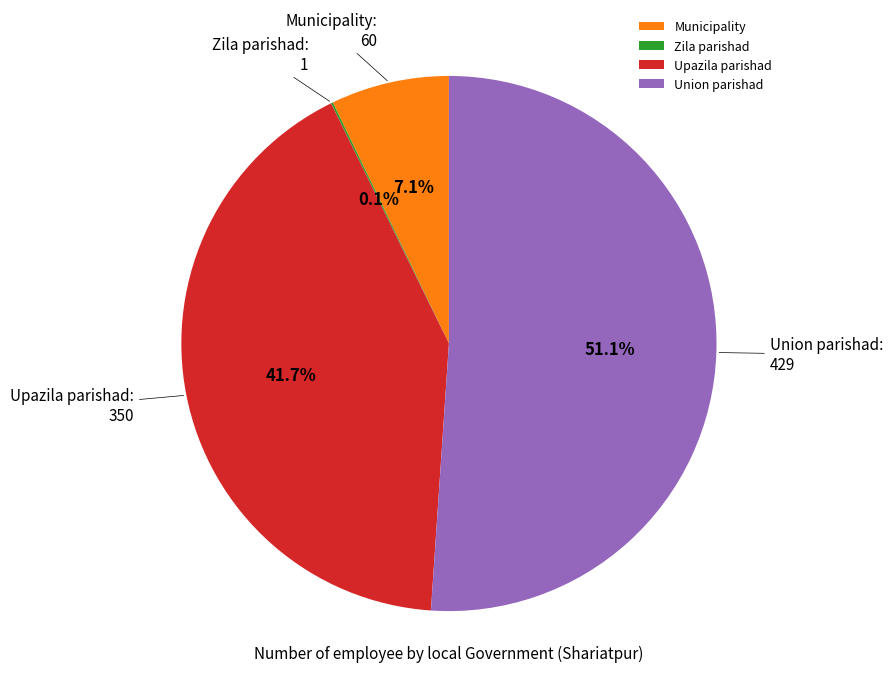

What percentage is NOT represented by Union parishad?

48.9%